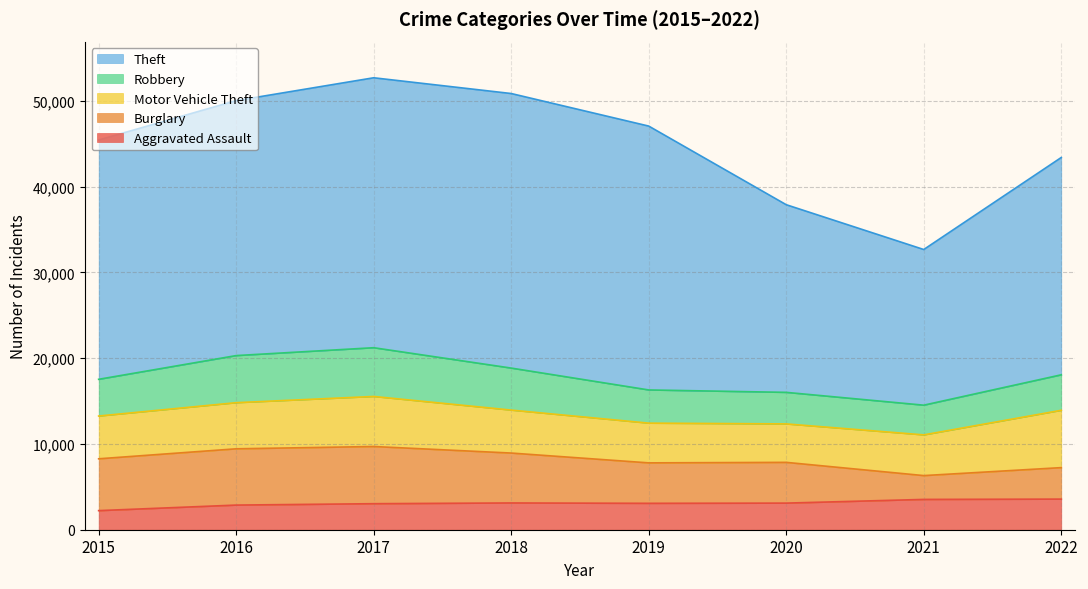

The value of Aggravated Assault at 2021 is 3532. True or false?

True